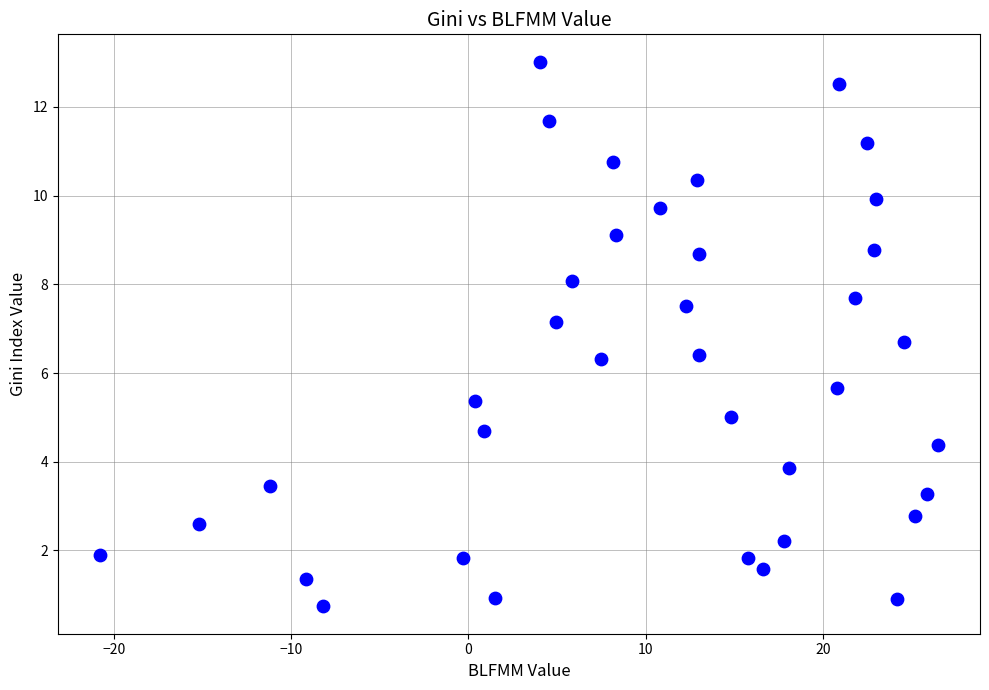

What is the range of Y values (max minus min)?

12.3